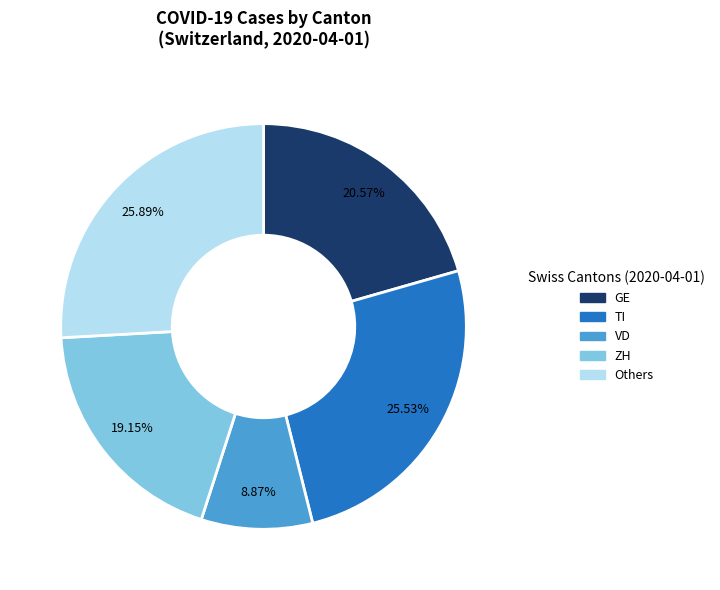

Which slice is the smallest?

VD